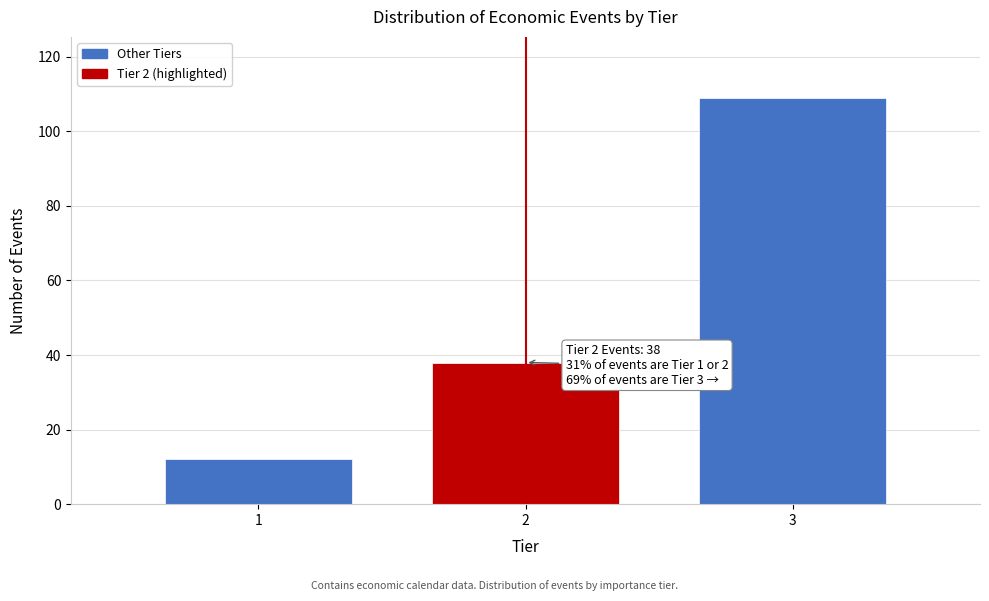

Reading right to left, what are all the values shown in this chart?

3=109	2=38	1=12